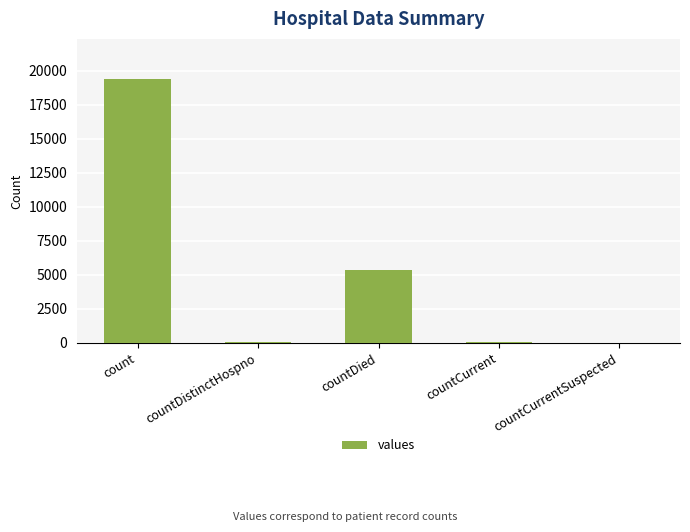

What is the ratio of the value at count to the value at countDied?

3.6